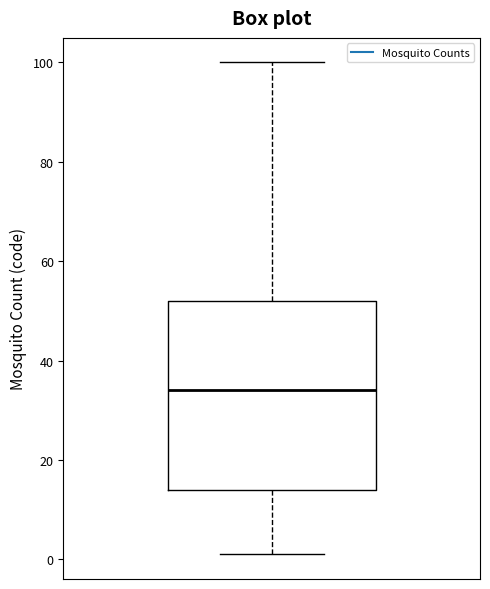

Transcribe this box plot: give where the median line is, the range the box spans, and where the two whiskers end, as read against the y-axis. The values are not printed on the chart, so give them approximately, as read against the axis.

median 34, box 14 to 52, whiskers 2 to 100